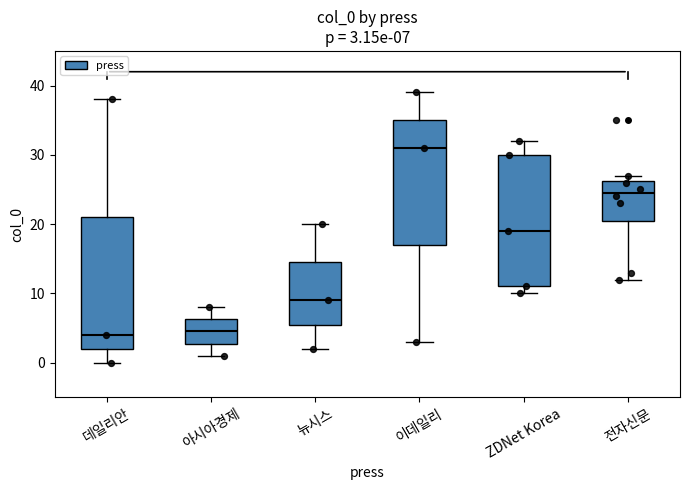

Which box's median line is the highest?

이데일리